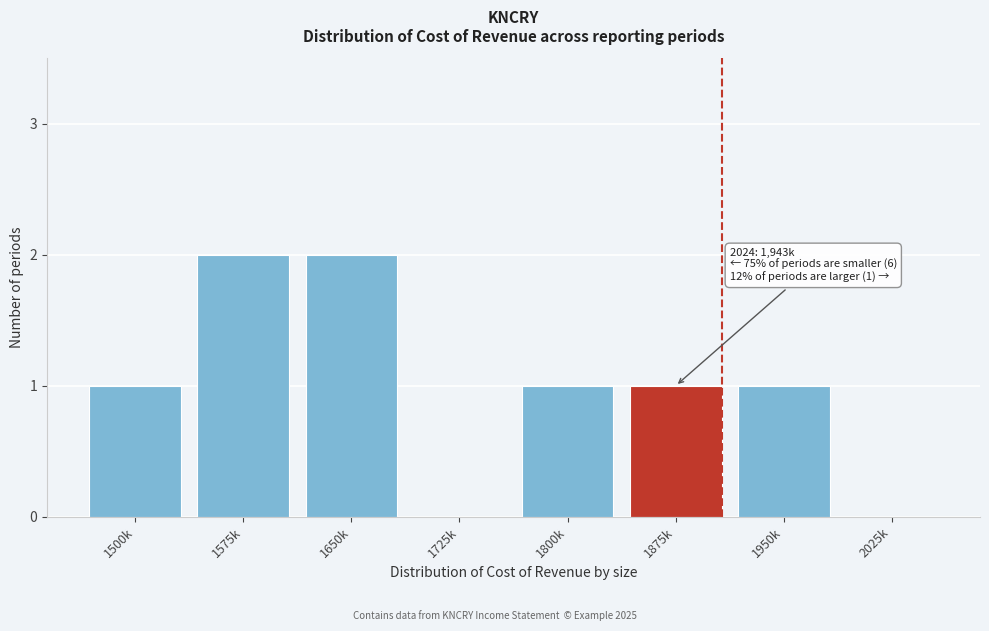

Reading right to left, list all the values displayed in this chart.

2025k=0	1950k=1	1875k=1	1800k=1	1725k=0	1650k=2	1575k=2	1500k=1